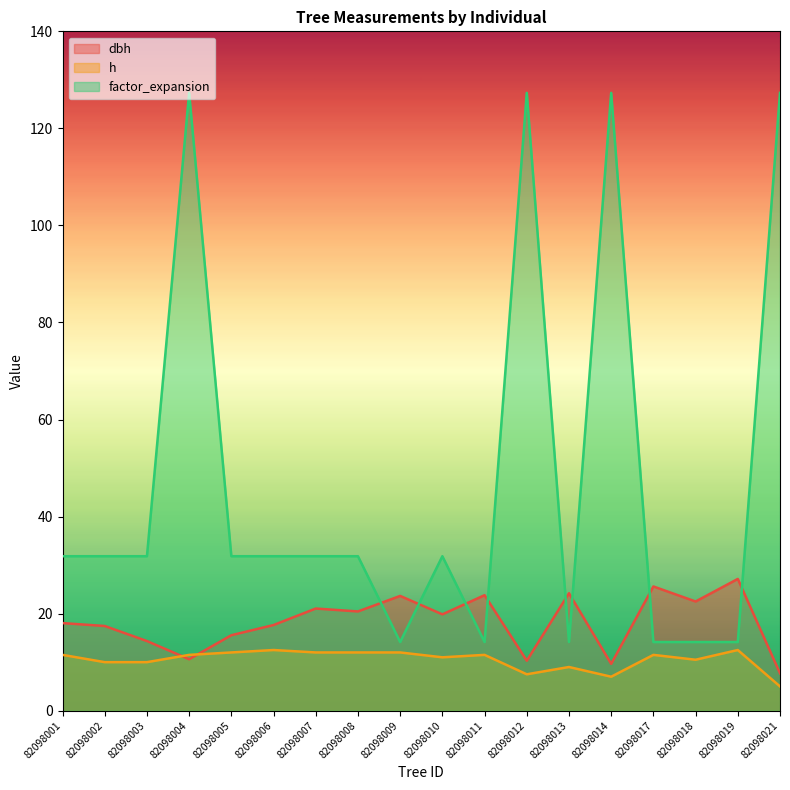

How many lines are shown in the chart?

3